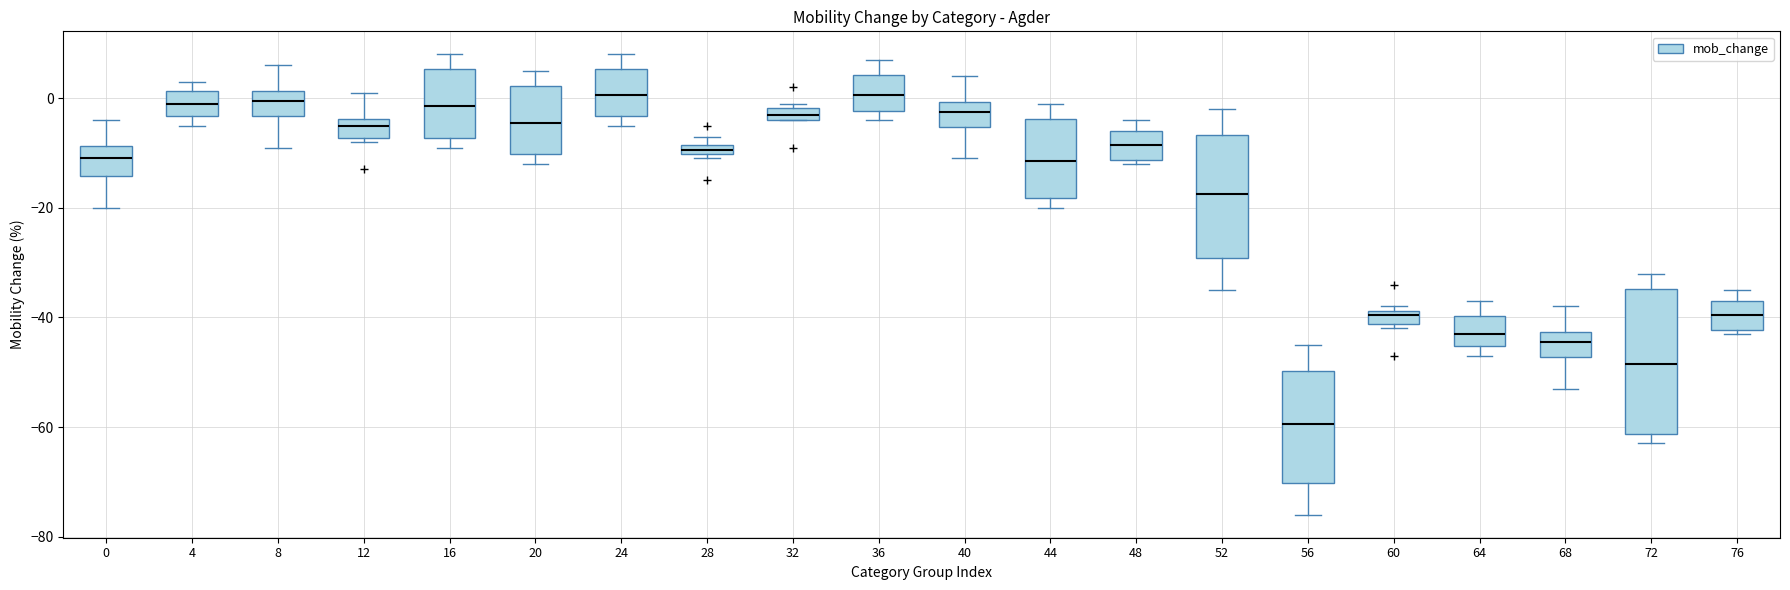

Which box is the tallest, from its lower edge to its upper edge?

72